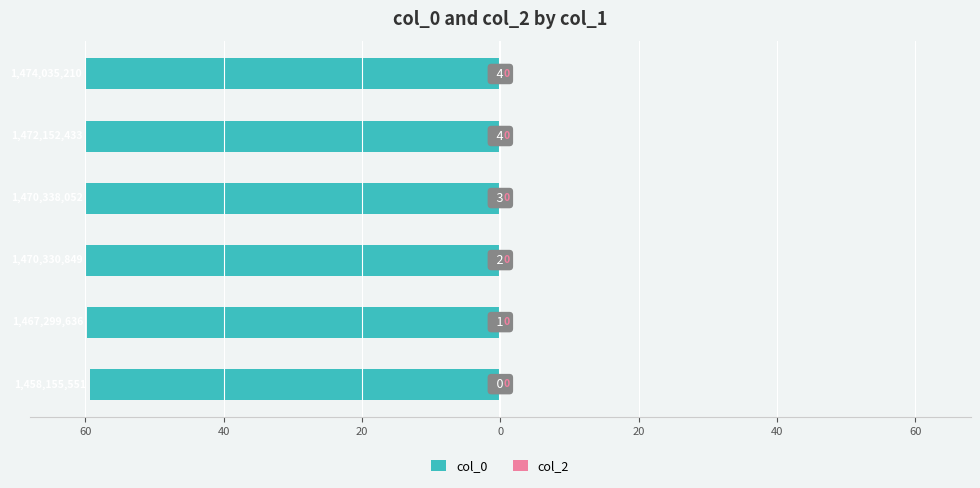

Are the bars horizontal?

Yes